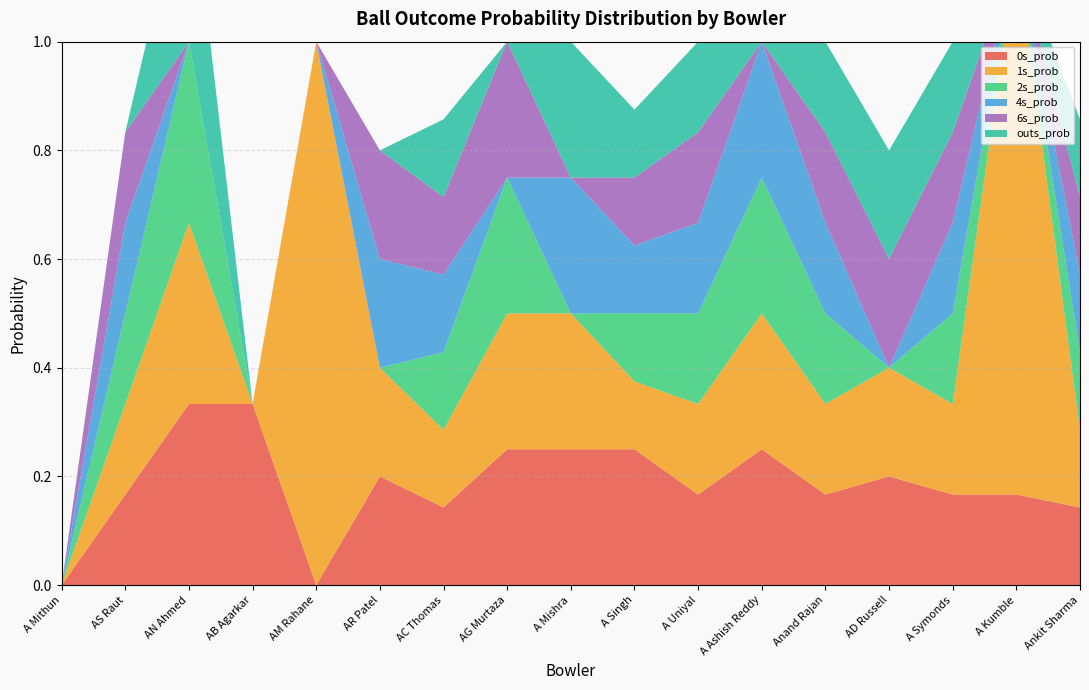

Reading left to right, list all the values displayed in this chart.

0s_prob: A Mithun=0.0	AS Raut=0.2	AN Ahmed=0.3	AB Agarkar=0.3	AM Rahane=0.0	AR Patel=0.2	AC Thomas=0.1	AG Murtaza=0.2	A Mishra=0.2	A Singh=0.2	A Uniyal=0.2	A Ashish Reddy=0.2	Anand Rajan=0.2	AD Russell=0.2	A Symonds=0.2	A Kumble=0.2	Ankit Sharma=0.1
1s_prob: A Mithun=0.0	AS Raut=0.2	AN Ahmed=0.3	AB Agarkar=0.0	AM Rahane=1.0	AR Patel=0.2	AC Thomas=0.1	AG Murtaza=0.2	A Mishra=0.2	A Singh=0.1	A Uniyal=0.2	A Ashish Reddy=0.2	Anand Rajan=0.2	AD Russell=0.2	A Symonds=0.2	A Kumble=1.0	Ankit Sharma=0.1
2s_prob: A Mithun=0.0	AS Raut=0.2	AN Ahmed=0.3	AB Agarkar=0.0	AM Rahane=0.0	AR Patel=0.0	AC Thomas=0.1	AG Murtaza=0.2	A Mishra=0.0	A Singh=0.1	A Uniyal=0.2	A Ashish Reddy=0.2	Anand Rajan=0.2	AD Russell=0.0	A Symonds=0.2	A Kumble=0.0	Ankit Sharma=0.1
4s_prob: A Mithun=0.0	AS Raut=0.2	AN Ahmed=0.0	AB Agarkar=0.0	AM Rahane=0.0	AR Patel=0.2	AC Thomas=0.1	AG Murtaza=0.0	A Mishra=0.2	A Singh=0.1	A Uniyal=0.2	A Ashish Reddy=0.2	Anand Rajan=0.2	AD Russell=0.0	A Symonds=0.2	A Kumble=0.0	Ankit Sharma=0.1
6s_prob: A Mithun=0.0	AS Raut=0.2	AN Ahmed=0.0	AB Agarkar=0.0	AM Rahane=0.0	AR Patel=0.2	AC Thomas=0.1	AG Murtaza=0.2	A Mishra=0.0	A Singh=0.1	A Uniyal=0.2	A Ashish Reddy=0.0	Anand Rajan=0.2	AD Russell=0.2	A Symonds=0.2	A Kumble=0.0	Ankit Sharma=0.1
outs_prob: A Mithun=0.0	AS Raut=0.0	AN Ahmed=0.3	AB Agarkar=0.0	AM Rahane=0.0	AR Patel=0.0	AC Thomas=0.1	AG Murtaza=0.0	A Mishra=0.2	A Singh=0.1	A Uniyal=0.2	A Ashish Reddy=0.0	Anand Rajan=0.2	AD Russell=0.2	A Symonds=0.2	A Kumble=0.0	Ankit Sharma=0.1